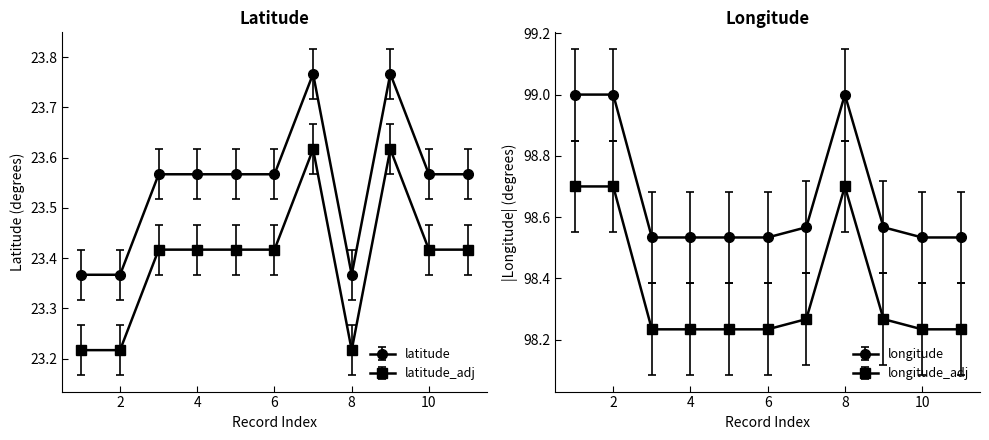

True or false: latitude has a value of 40.7 at 11.

False